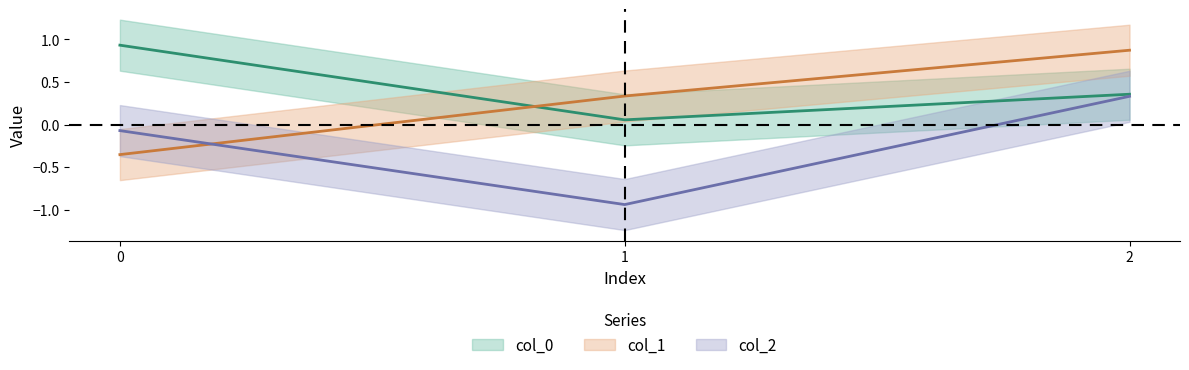

What is the difference between the second highest and minimum values in the col_0 series?

0.3